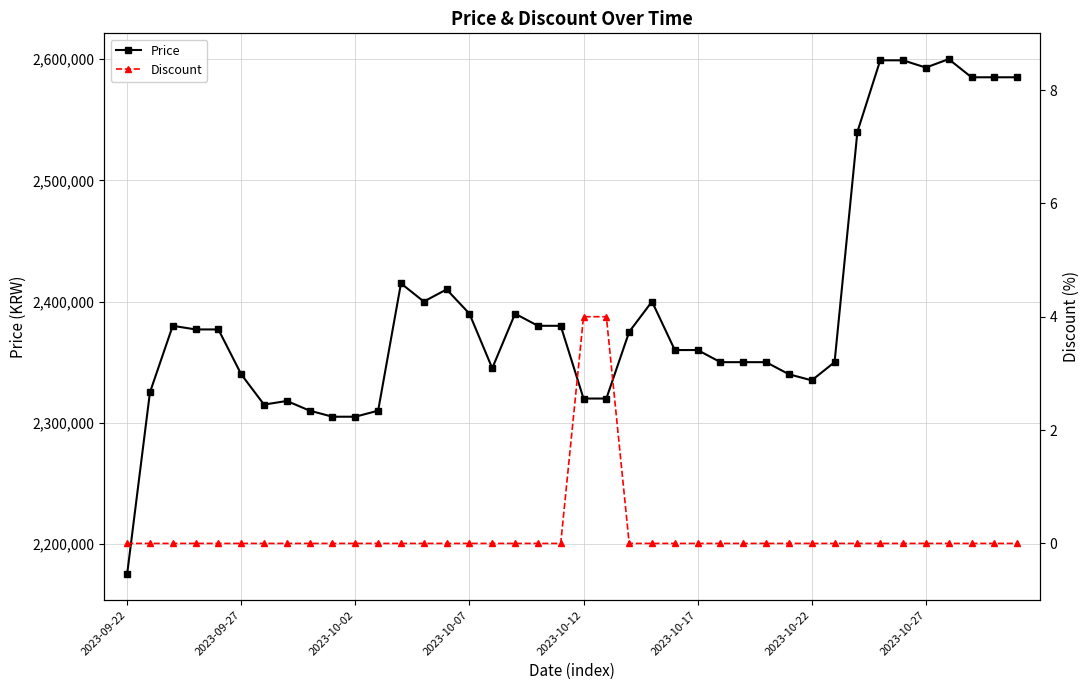

What are all the series names shown in the legend?

Price, Discount